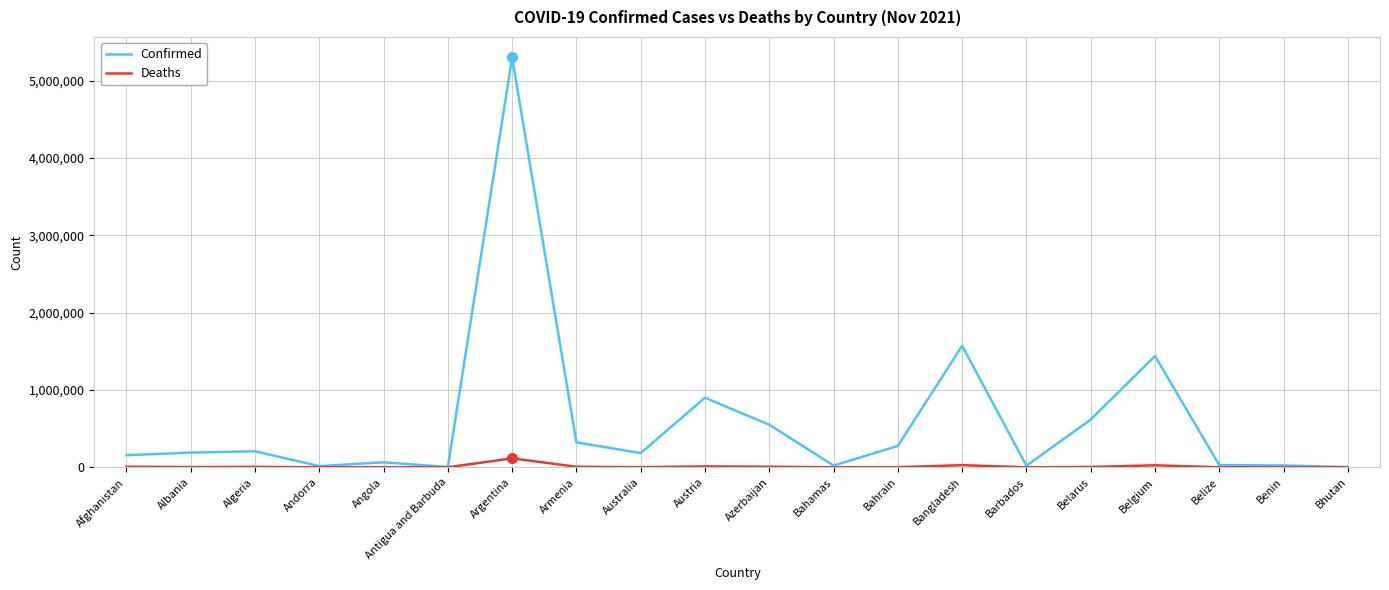

How many lines are shown in the chart?

2